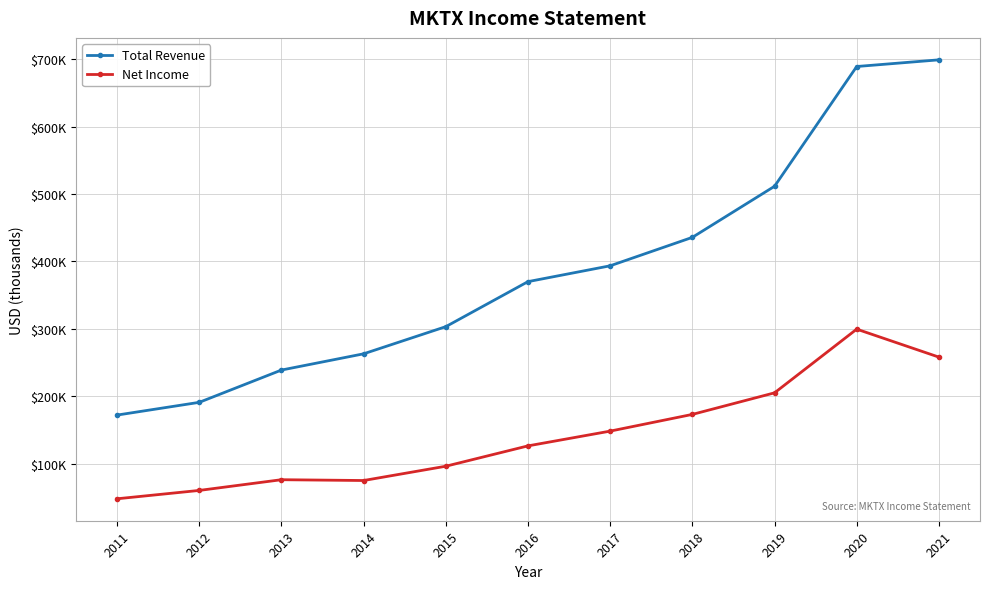

Is the value of Total Revenue at 2015 greater than the value of Net Income at 2017?

Yes